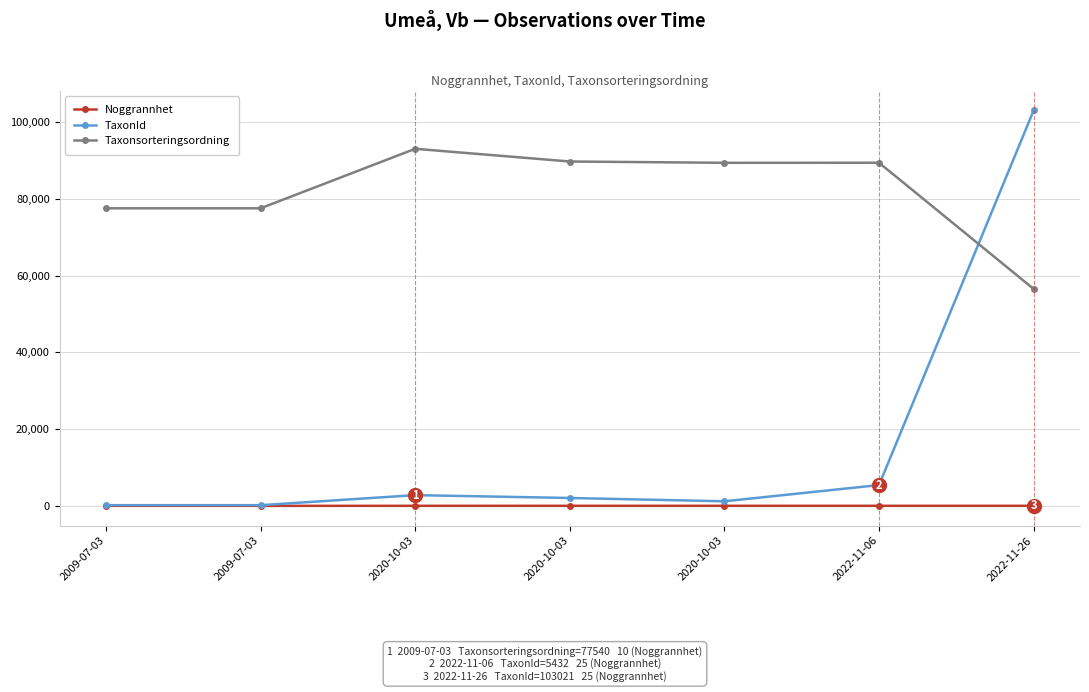

The value of Taxonsorteringsordning at 2022-11-26 is 56540. True or false?

True